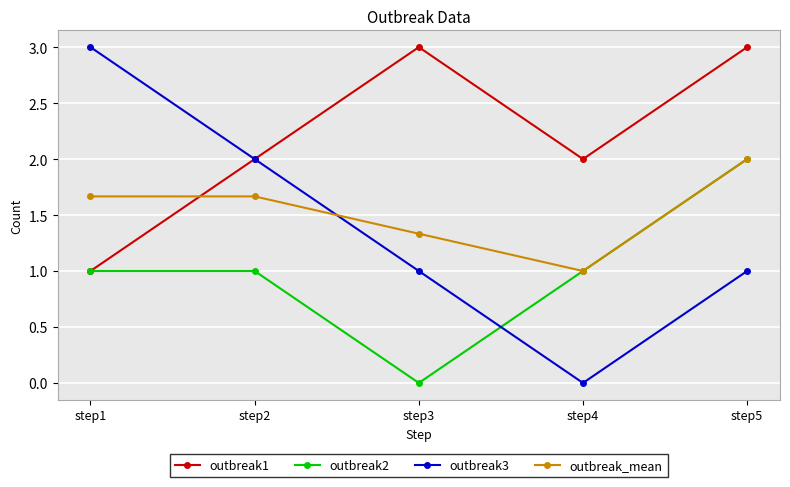

What is the difference between the second highest and second lowest values in the outbreak1 series?

1.0